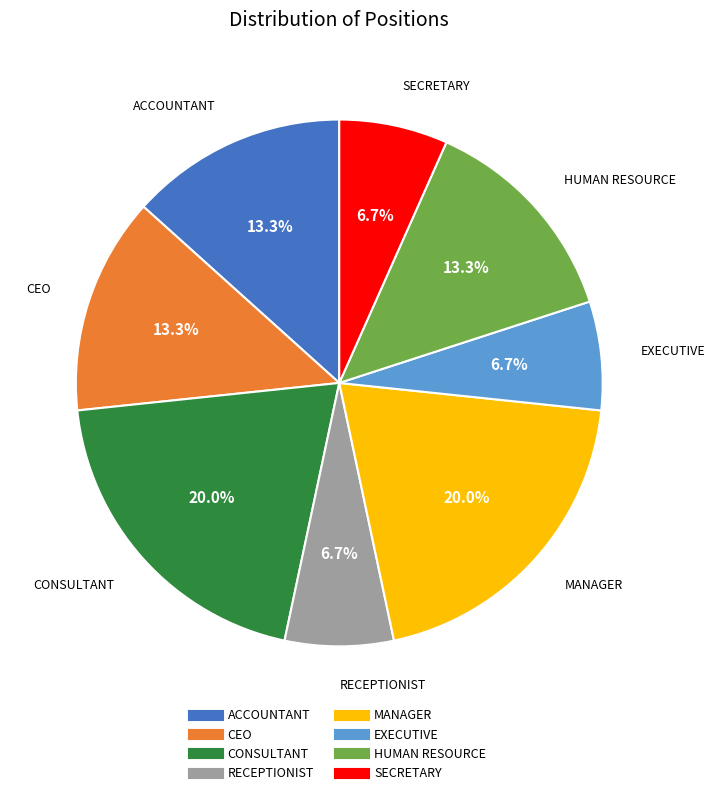

To the nearest percent, what portion does CEO represent?

13%